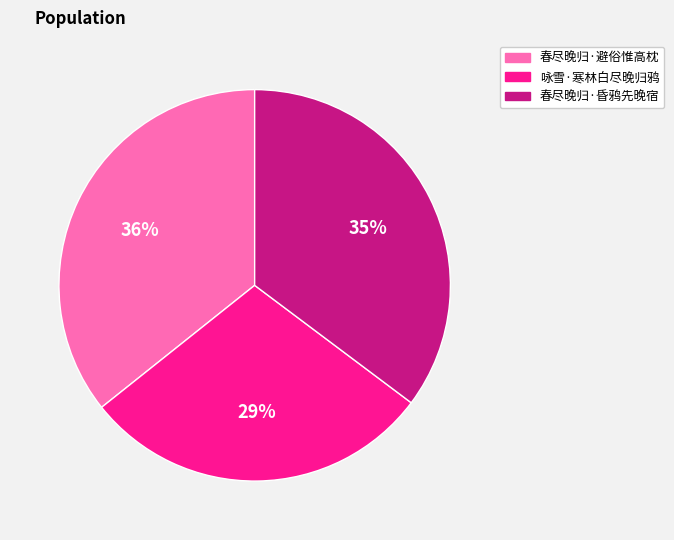

To the nearest percent, what is the difference between the 咏雪·寒林白尽晚归鸦 and 春尽晚归·昏鸦先晚宿 slice percentages?

6%